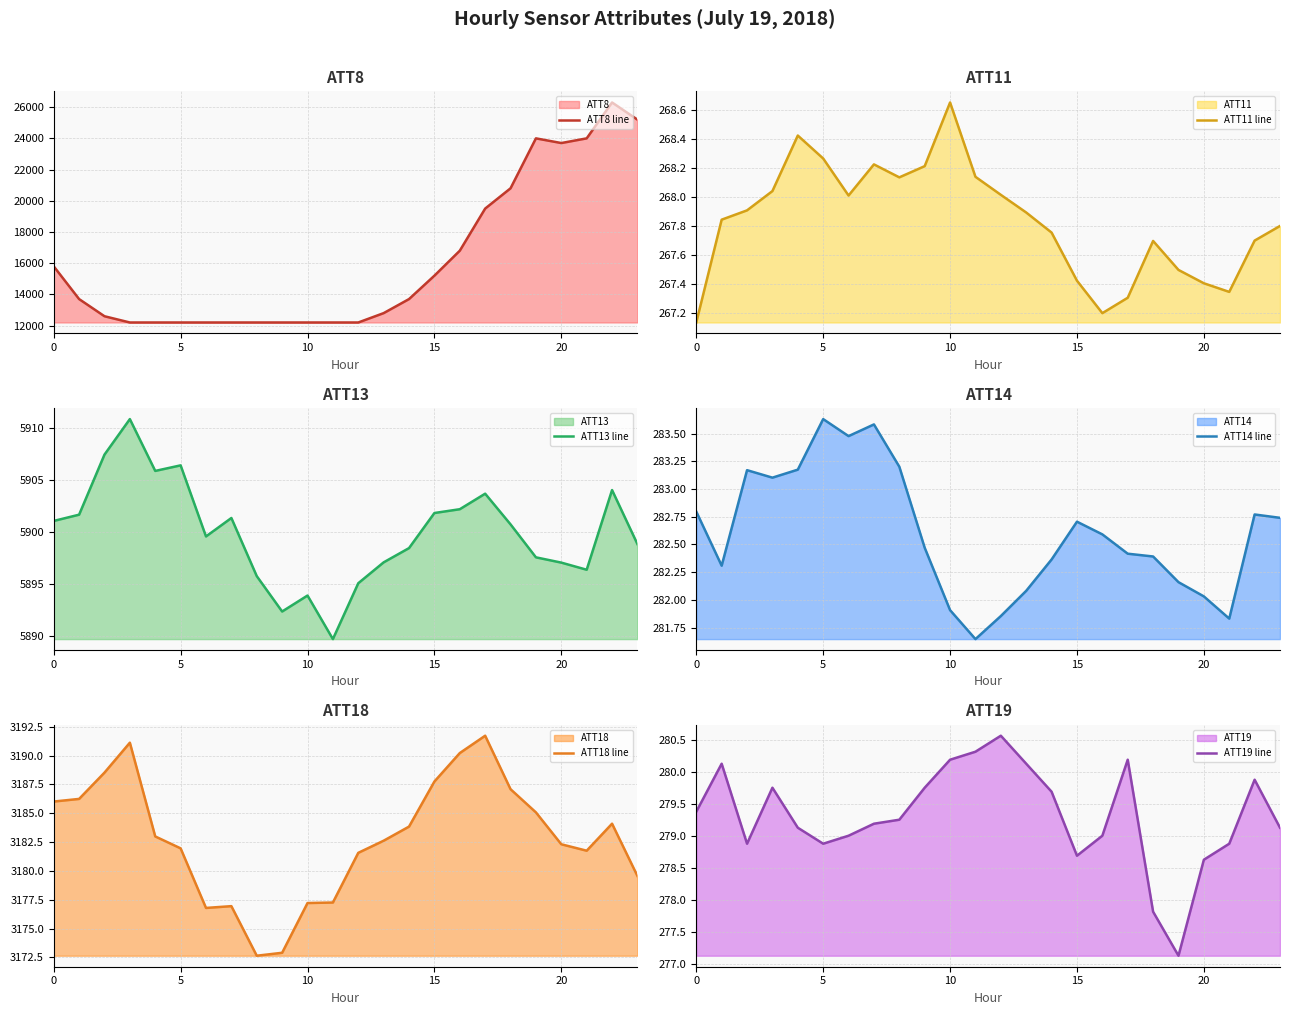

What is the lowest value of the ATT8 line series?

12200